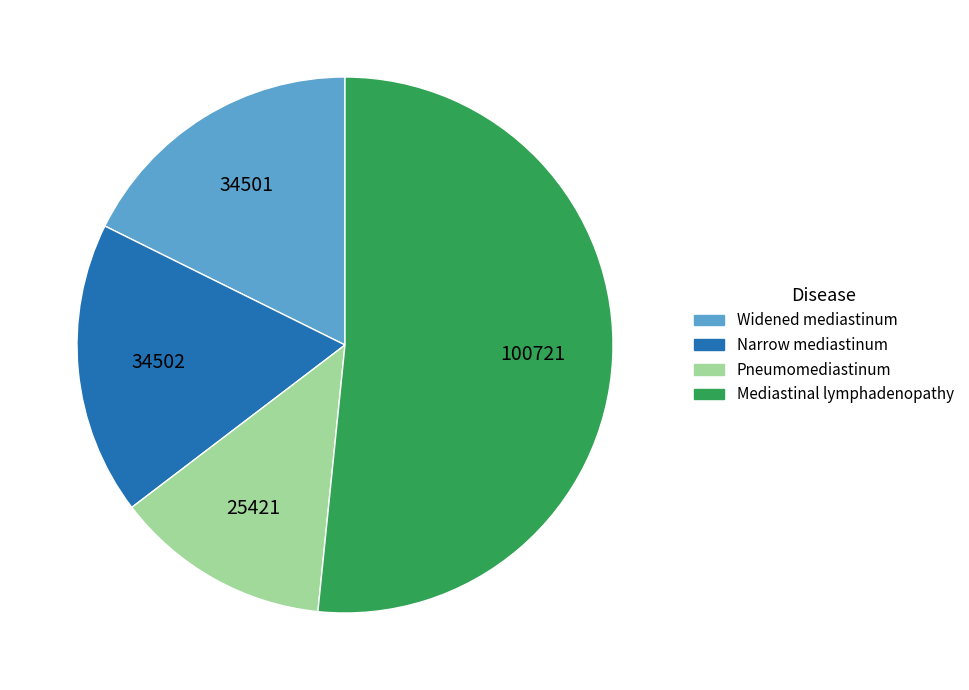

Do Pneumomediastinum and Mediastinal lymphadenopathy together represent more than half of the pie?

Yes